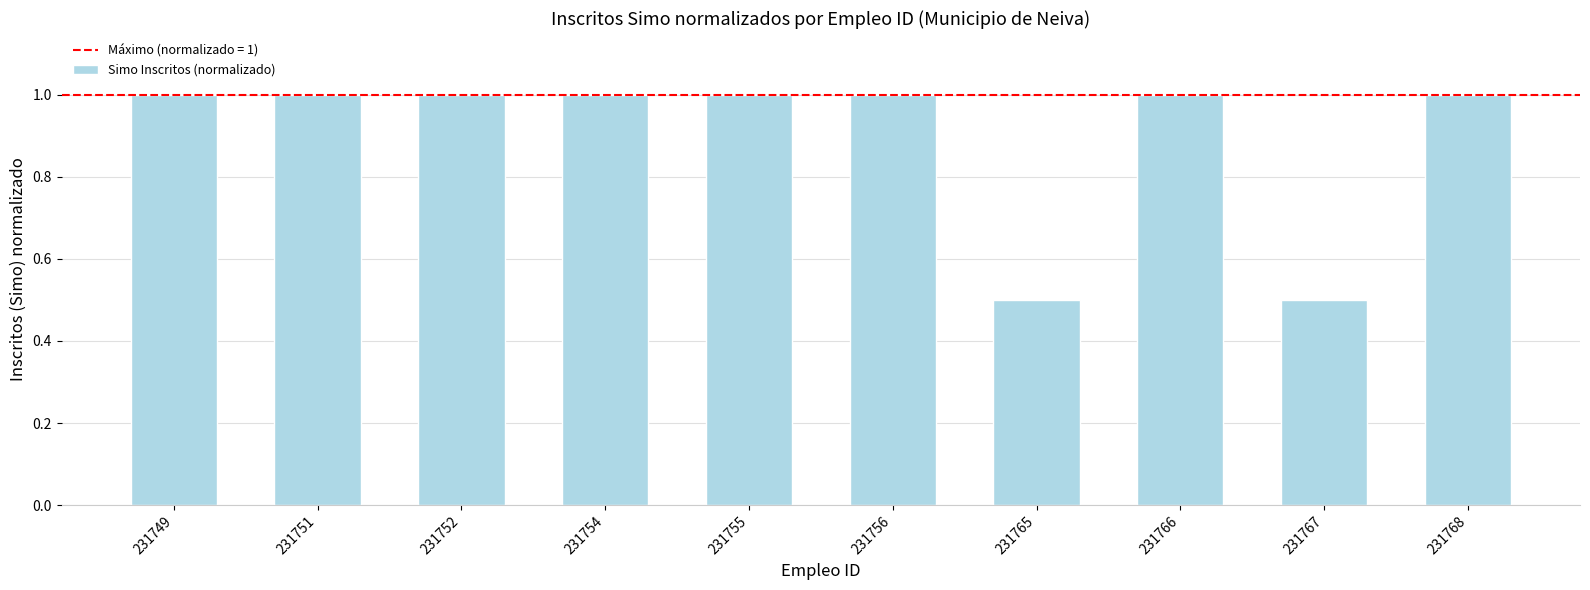

What is the smallest value displayed?

0.5